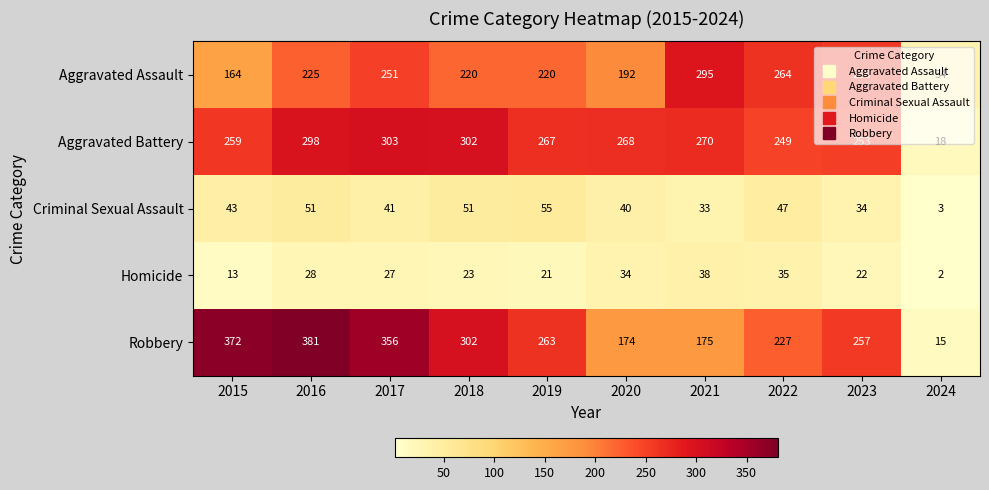

What is the spread (max minus min) of values at 2018?

279